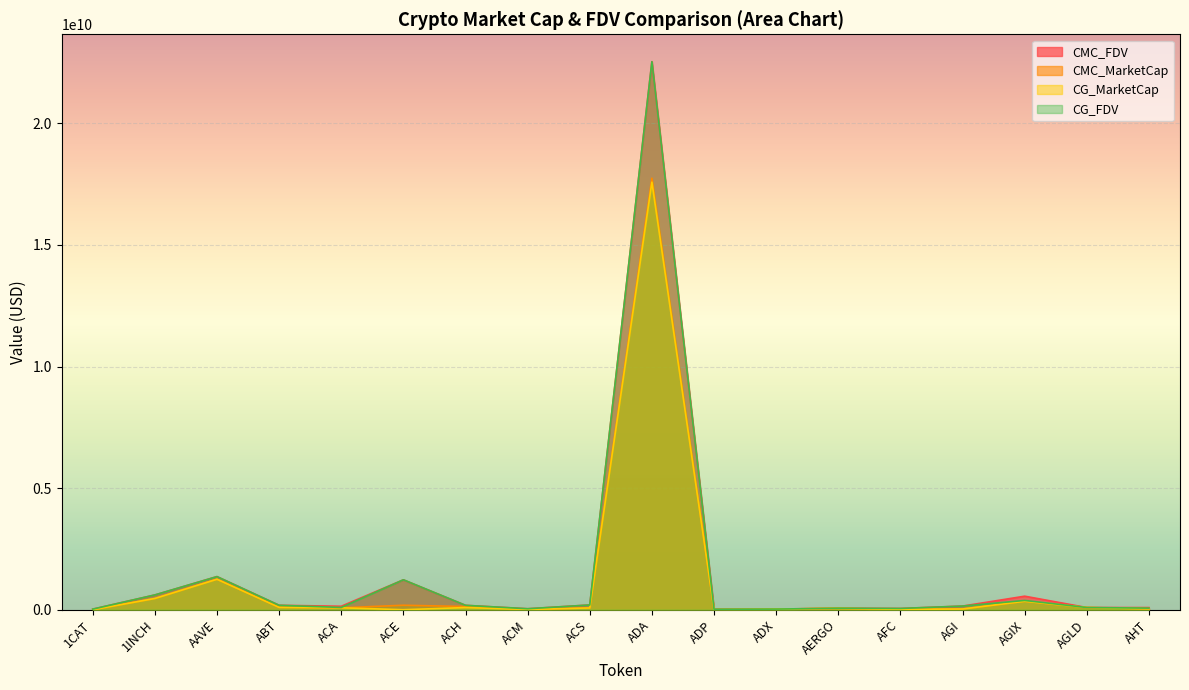

How many lines are shown in the chart?

4